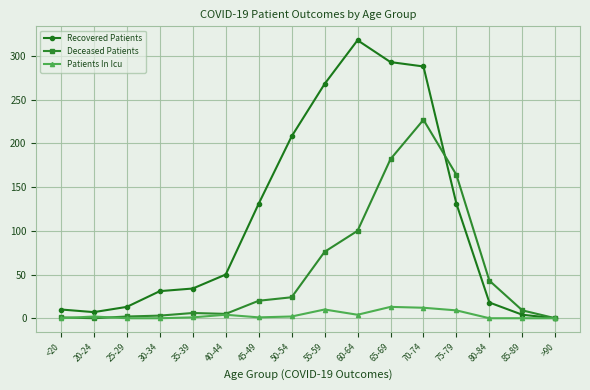

True or false: Recovered Patients has more than 0 points higher than both neighbors.

True